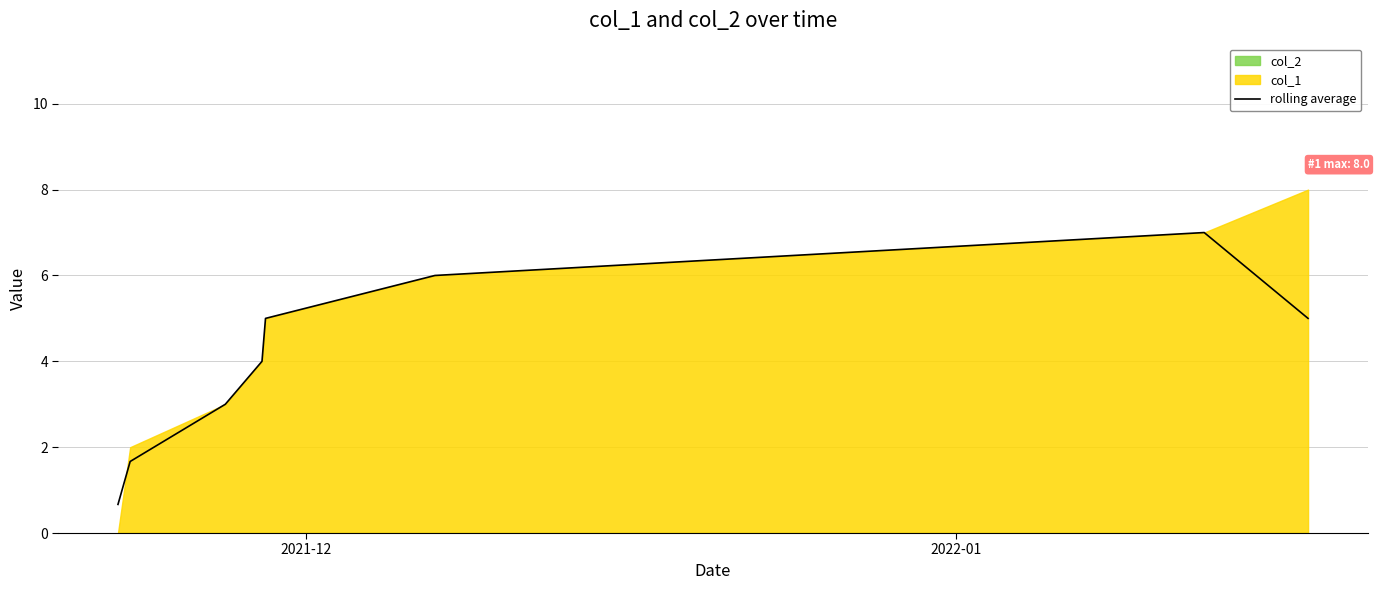

What is the minimum value for rolling average?

0.7